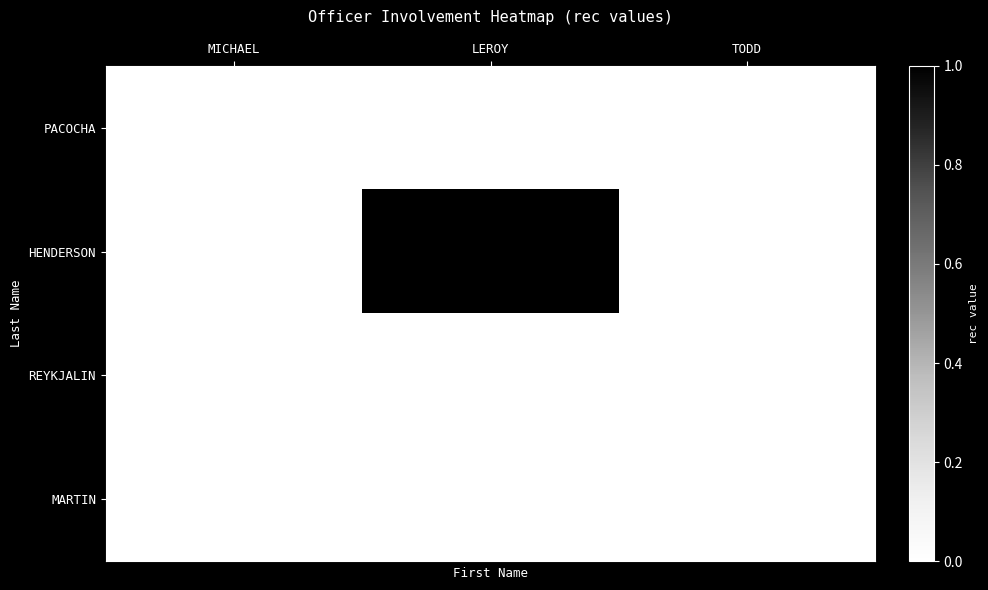

Count the number of data series in this chart.

4